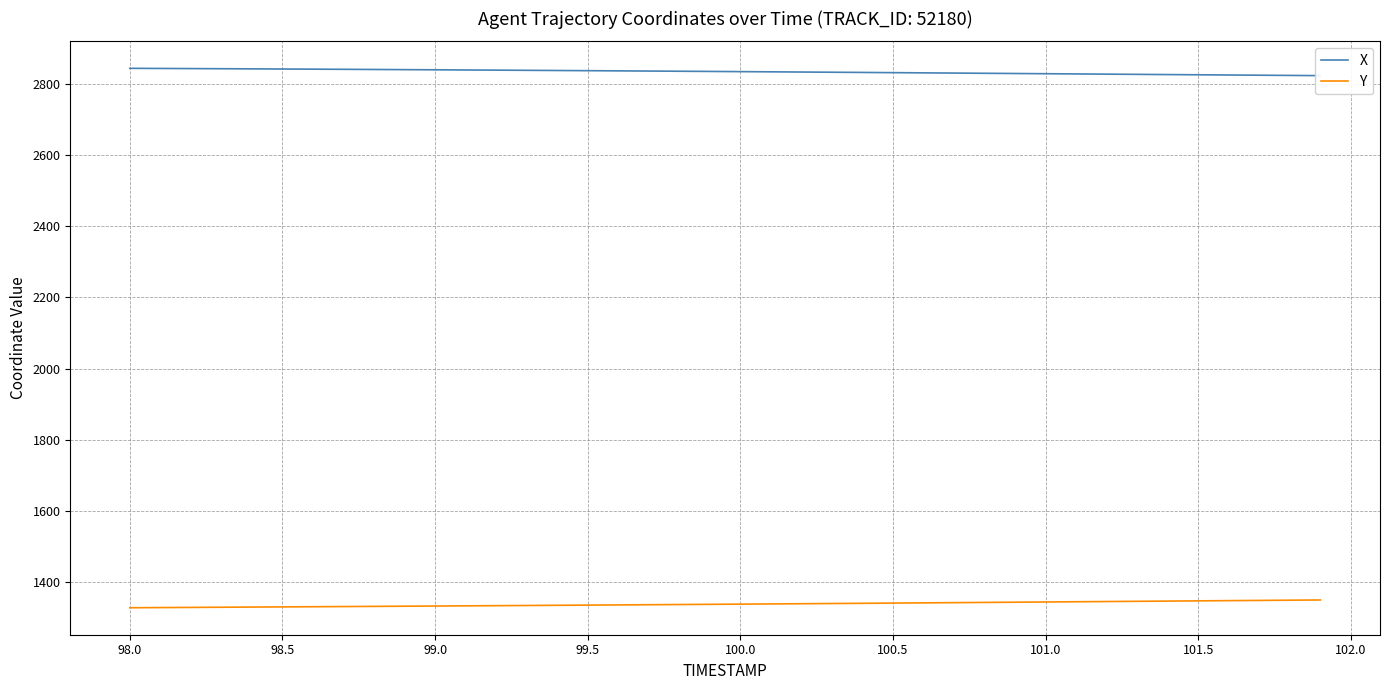

What is the minimum value shown in the chart?

1328.0